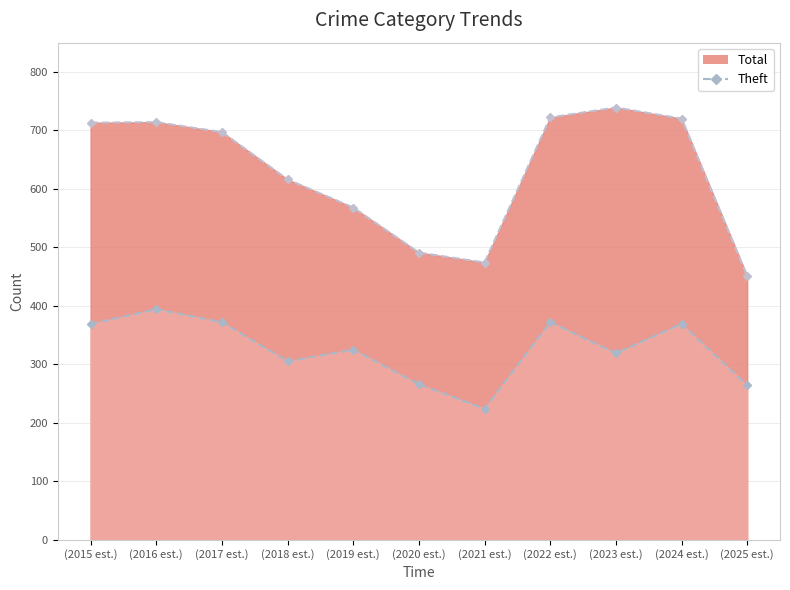

Read the Total value at (2023 est.), to the nearest 5.

740